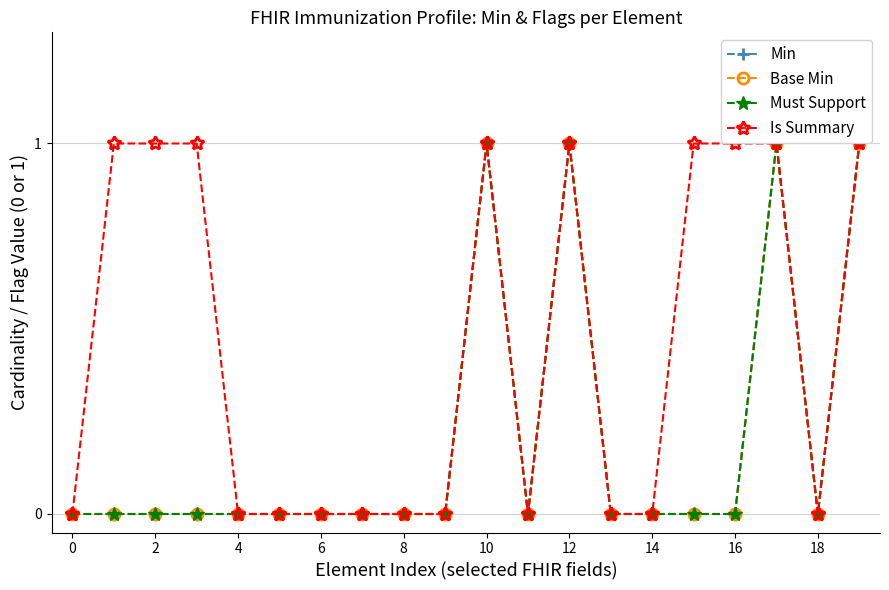

Does the chart have visible grid lines?

Yes